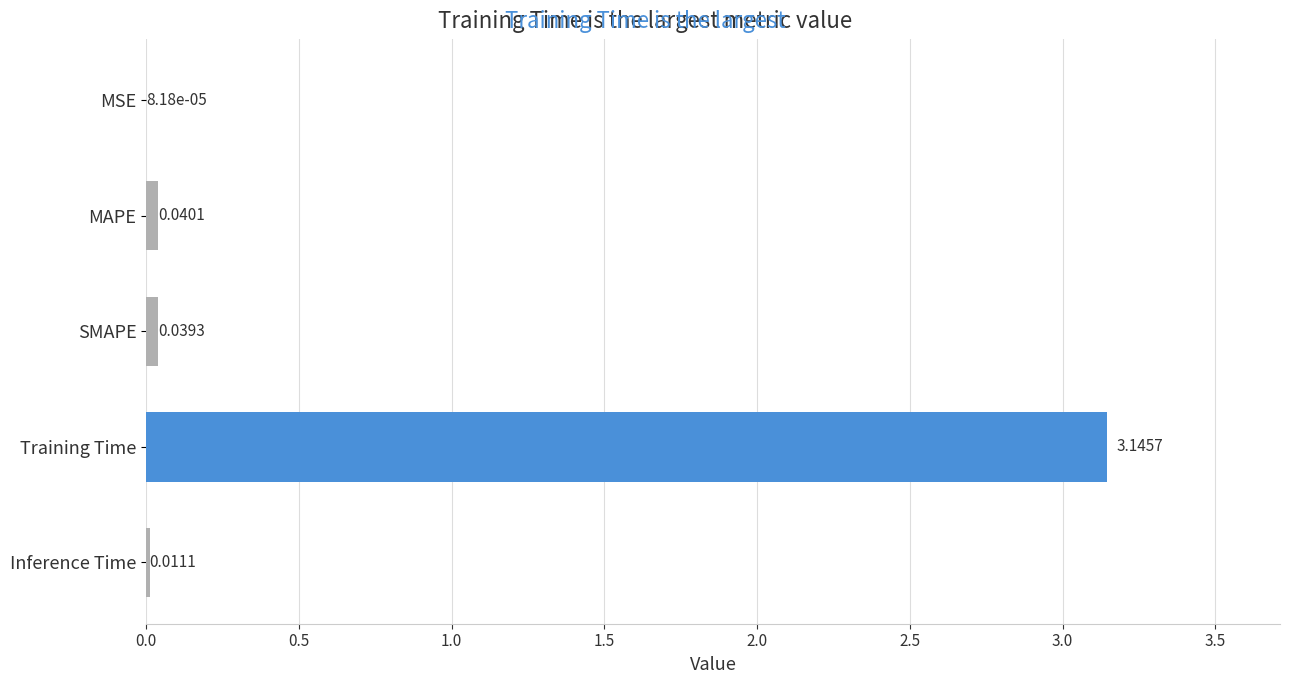

Which has a higher value, Inference Time or MSE?

Inference Time